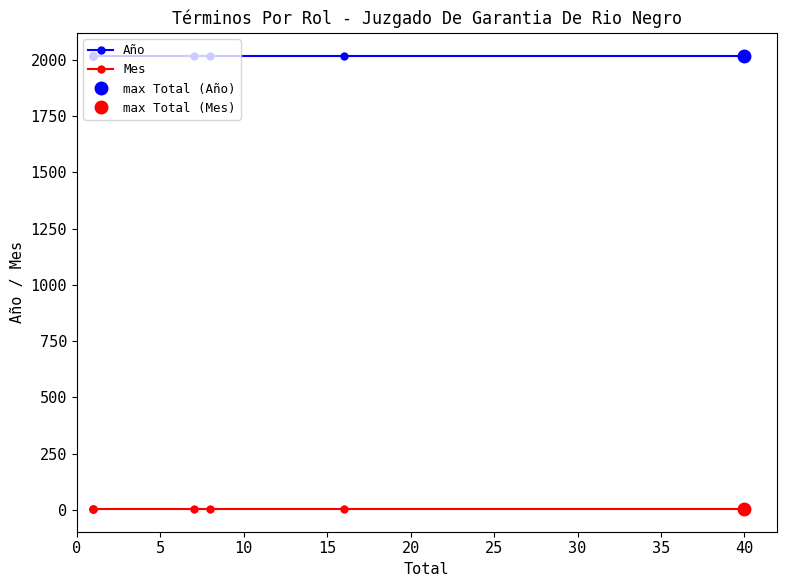

What is the sum of all Mes values?

28